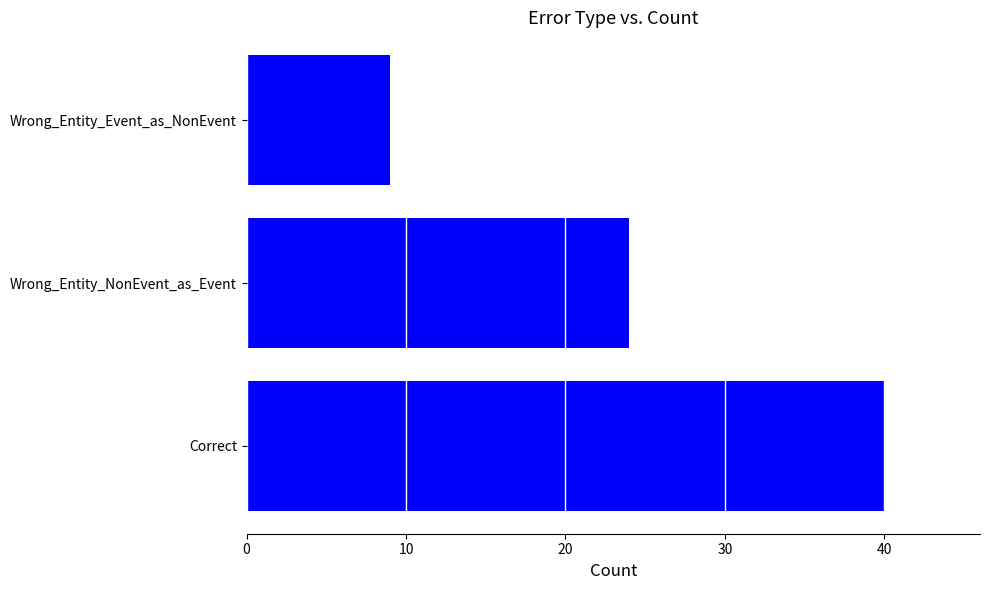

How many data points are less than 24?

1